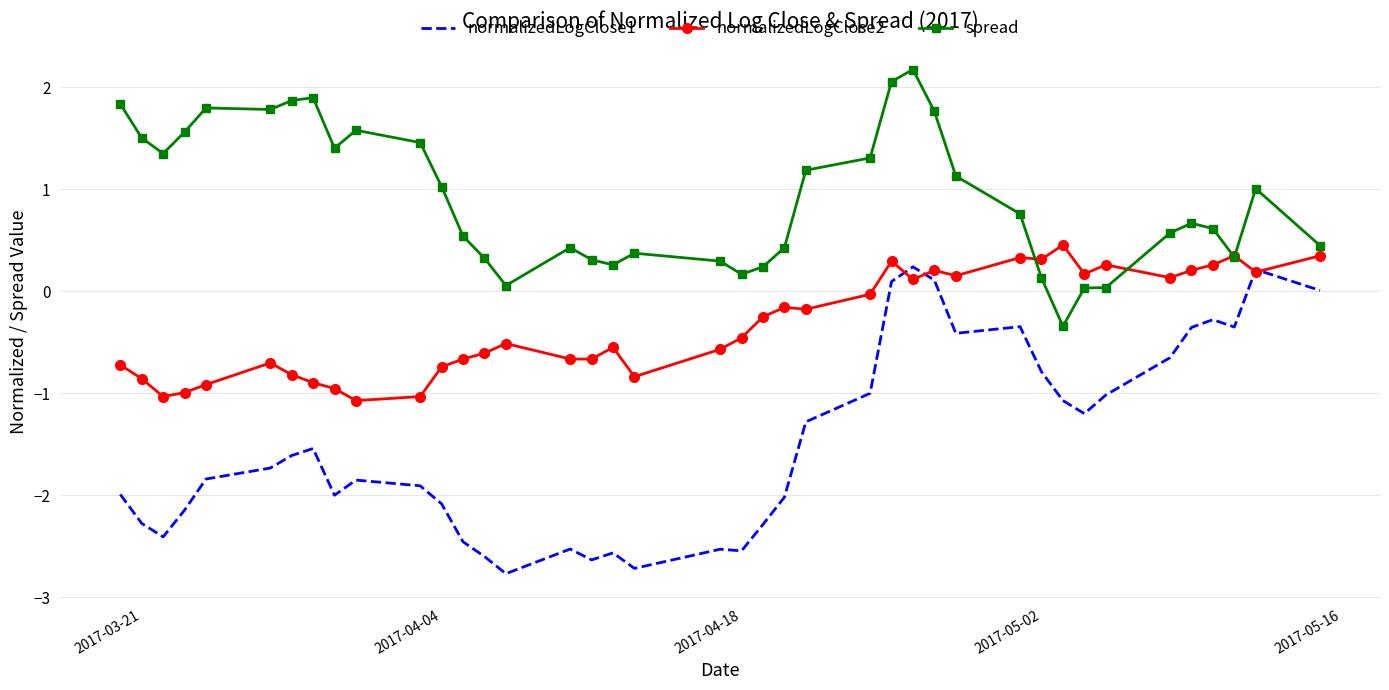

List the series in order of their overall mean, lowest first.

normalizedLogClose1, normalizedLogClose2, spread